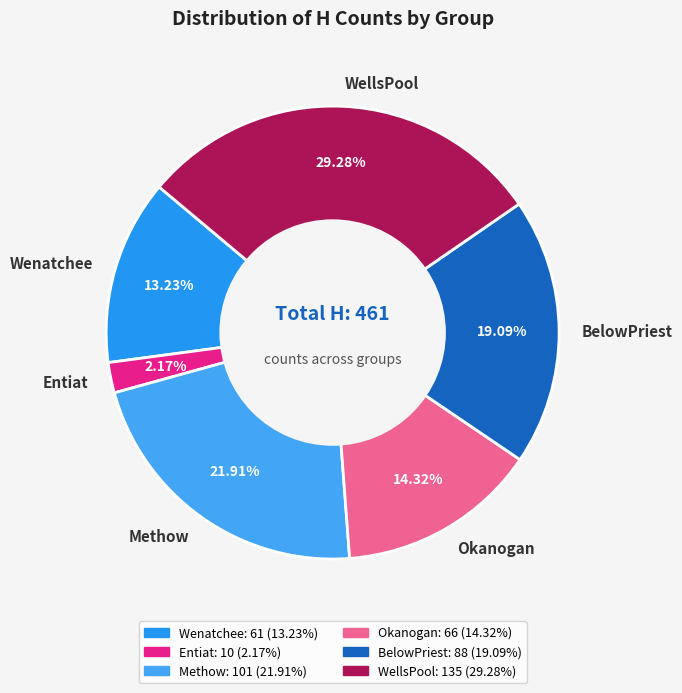

To the nearest percent, what is the difference between the Okanogan and Wenatchee slice percentages?

1%